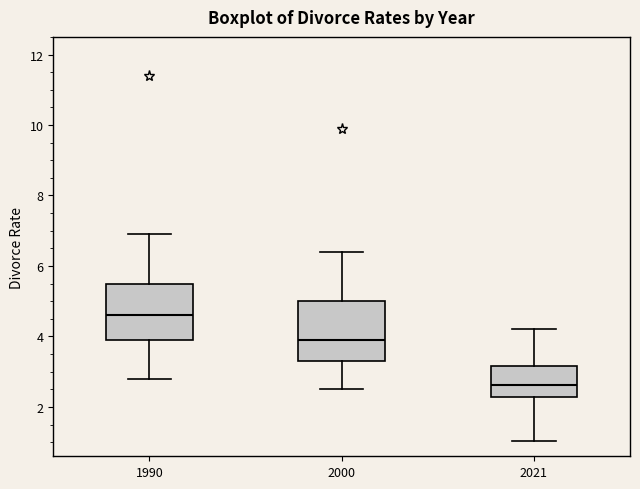

Which box has the lowest median line?

2021